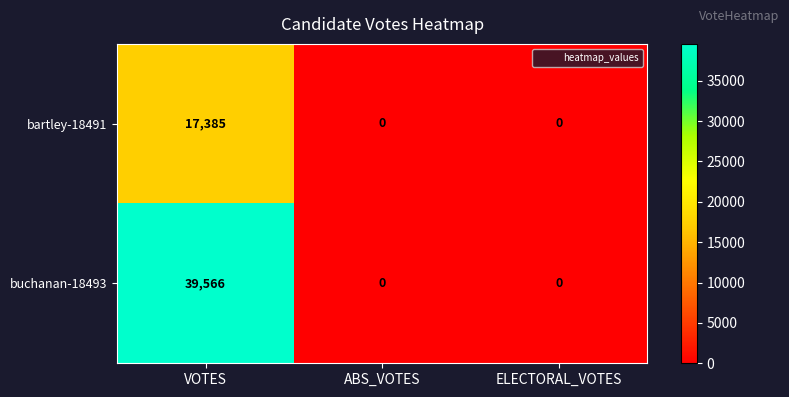

List the series in order of their peak value, highest first.

buchanan-18493, bartley-18491